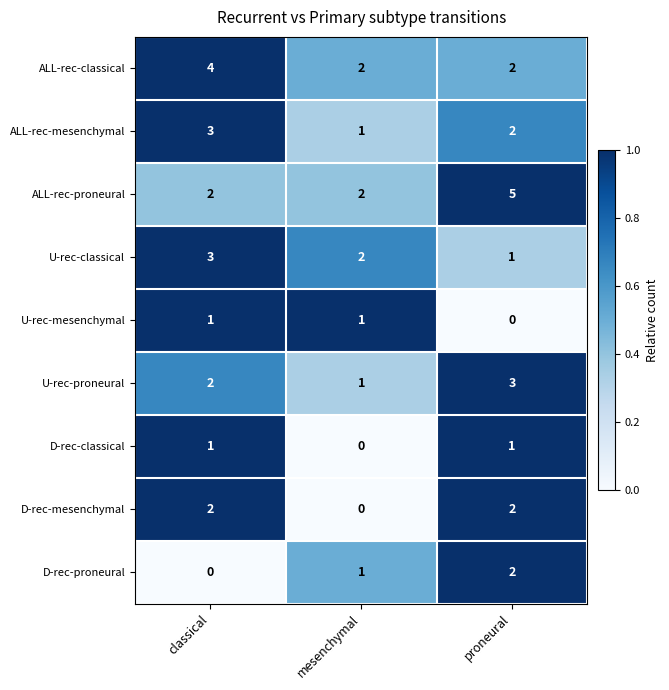

What is the total value across all series at proneural?

18